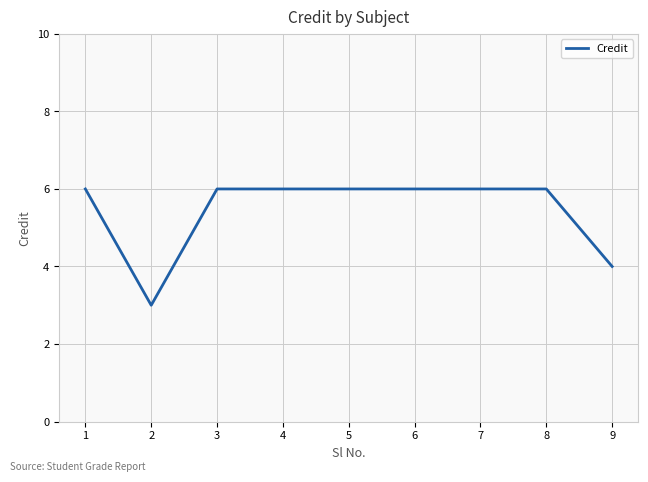

What is the minimum value shown in the chart?

3